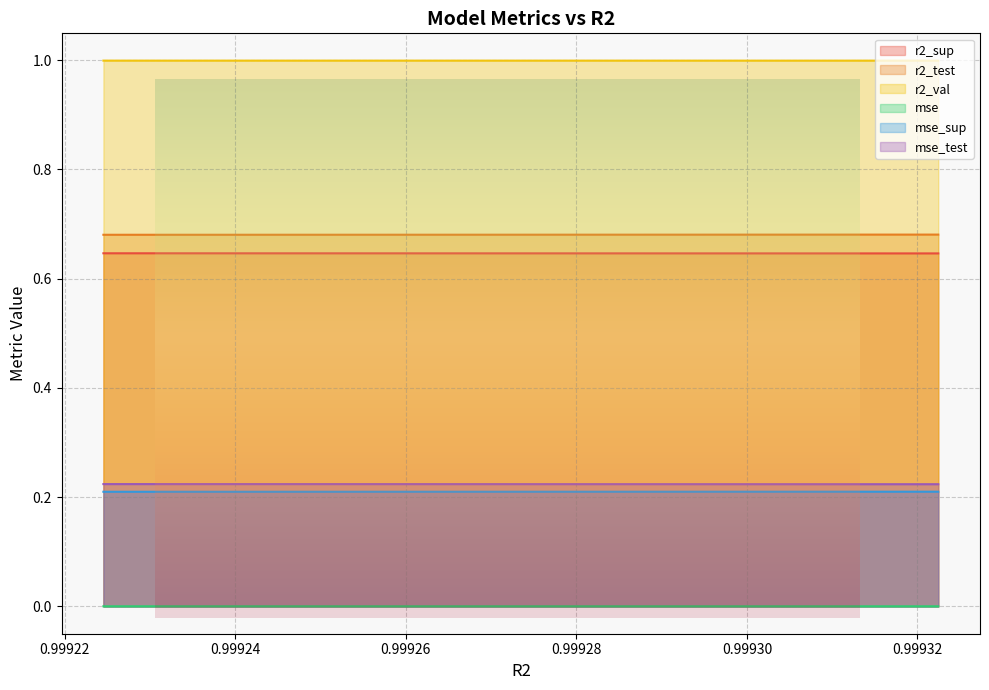

What is the average value of the mse_test series?

0.2